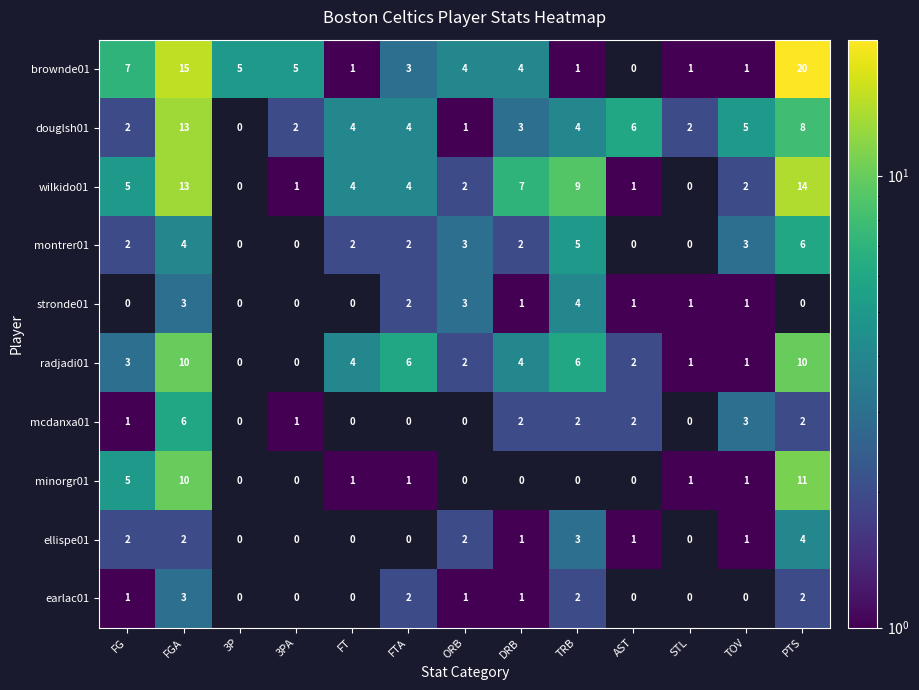

Is it true that wilkido01 equals 24.8 at PTS?

False